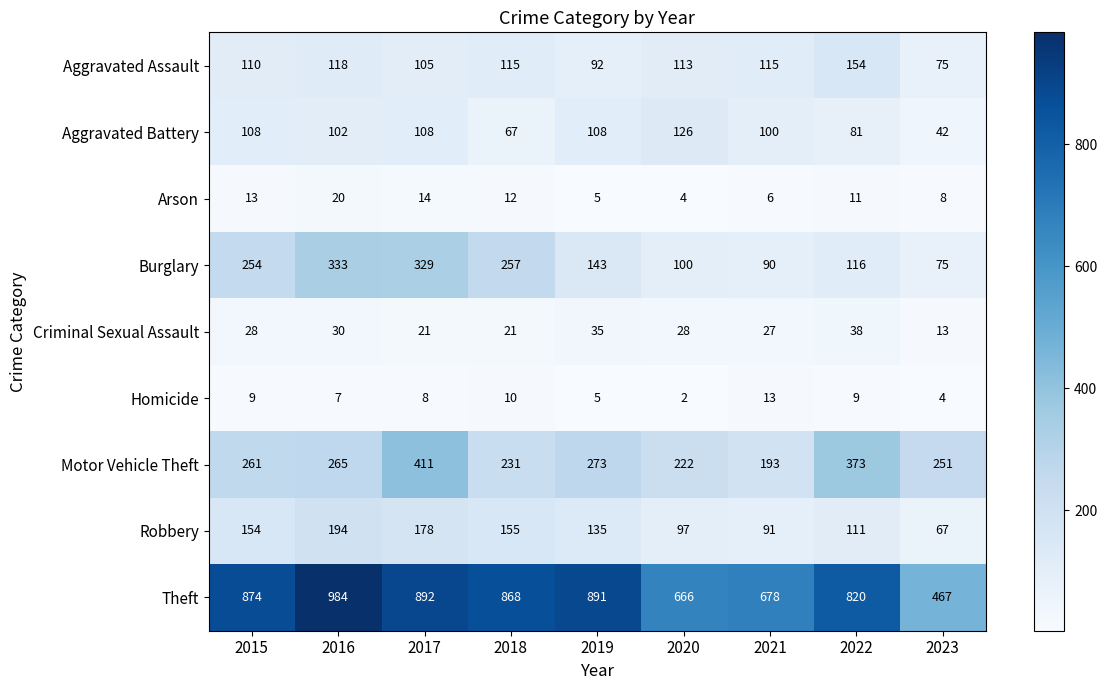

Which series has the largest total across all categories?

Theft